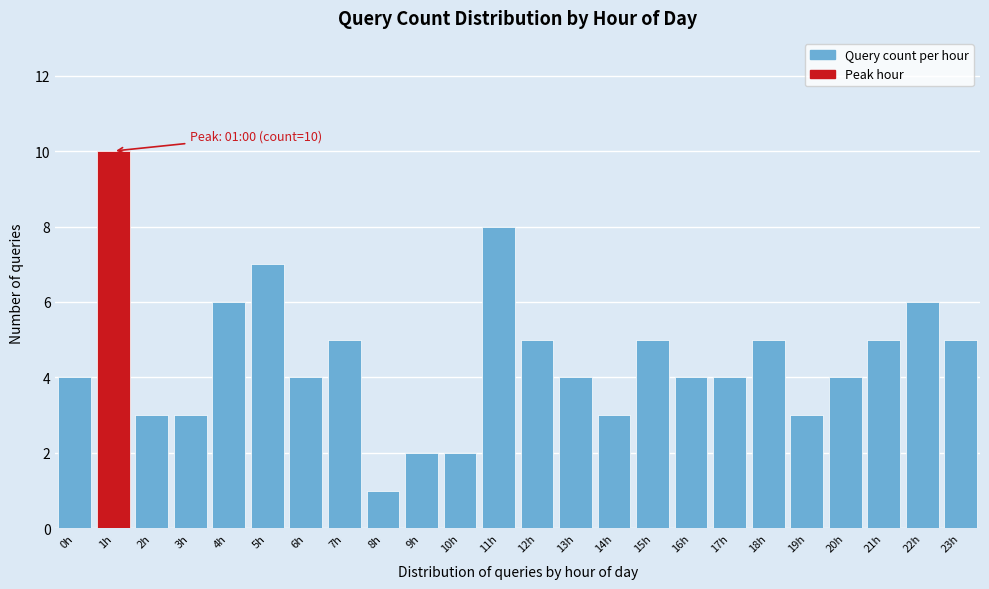

Reading right to left, what are all the values shown in this chart?

23h=5	22h=6	21h=5	20h=4	19h=3	18h=5	17h=4	16h=4	15h=5	14h=3	13h=4	12h=5	11h=8	10h=2	9h=2	8h=1	7h=5	6h=4	5h=7	4h=6	3h=3	2h=3	1h=10	0h=4